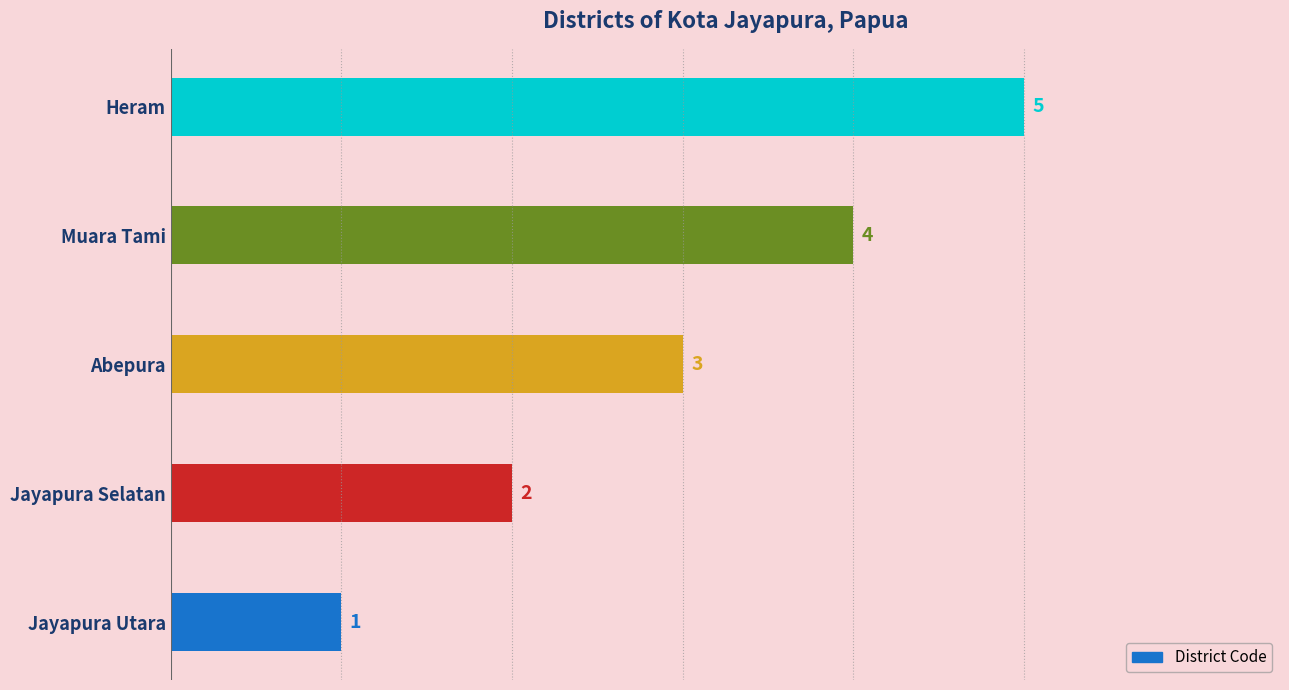

What is the difference between the second highest and minimum values?

3